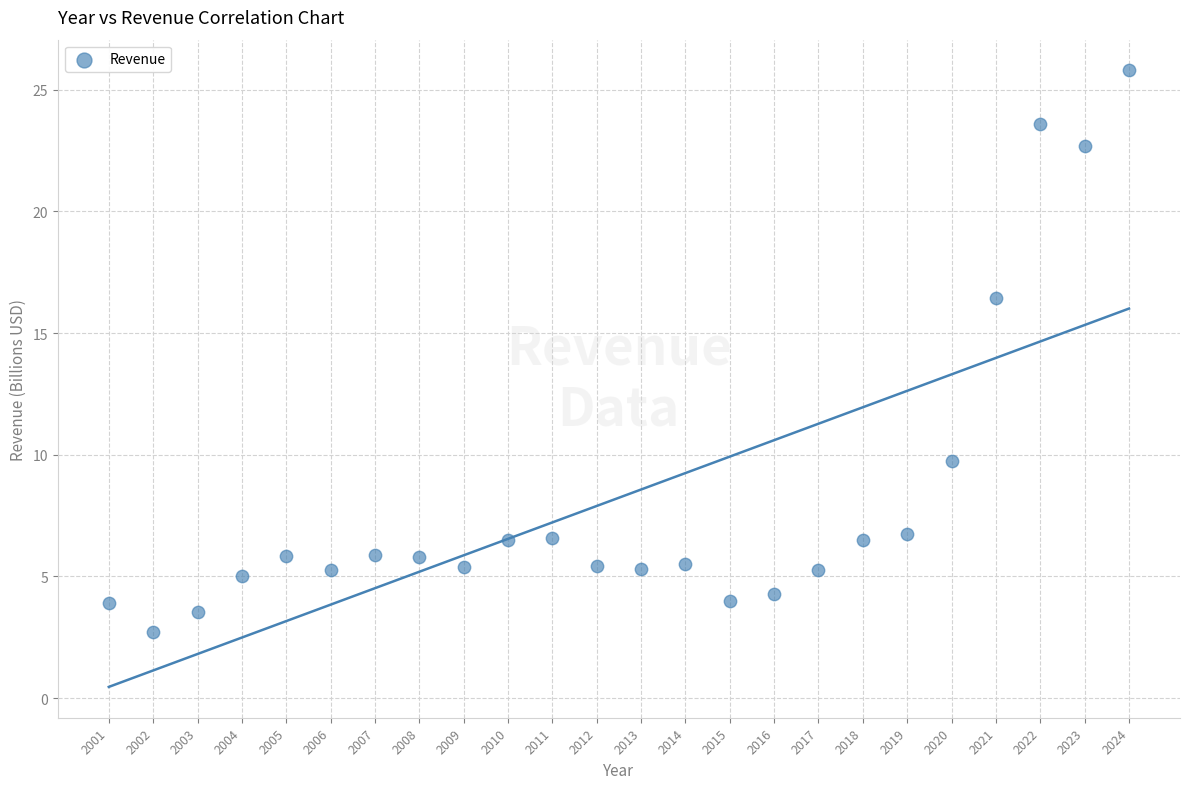

What Y value in the scatter plot is closest to 14?

16.4